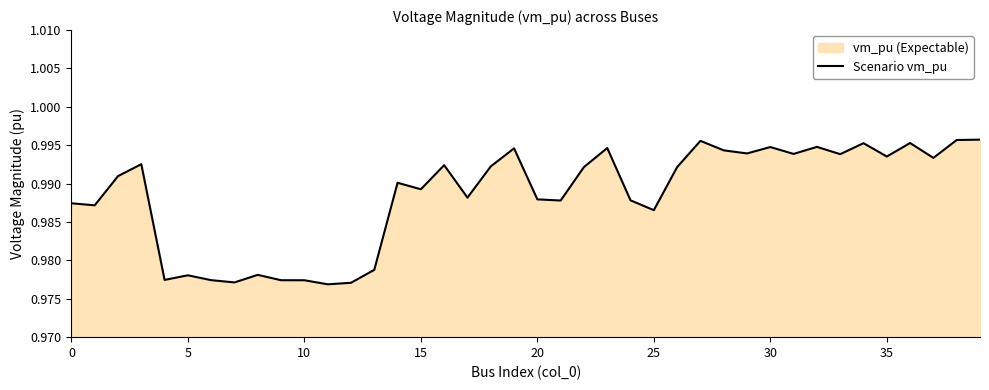

What value does the data have at 13?

1.0